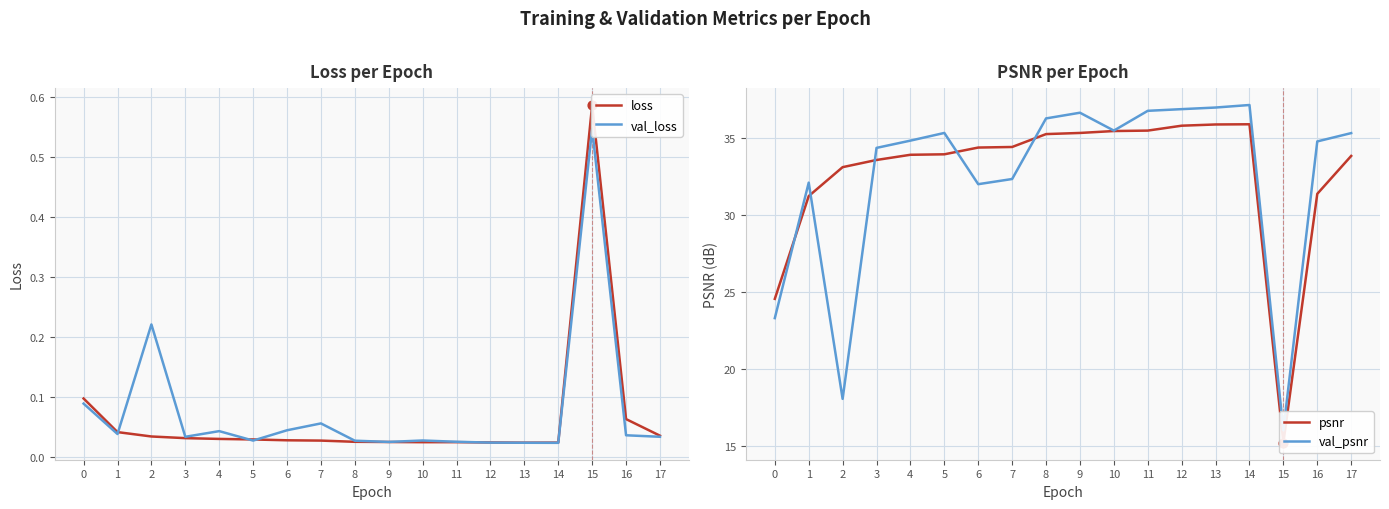

At which category is the sum across all series the highest?

14